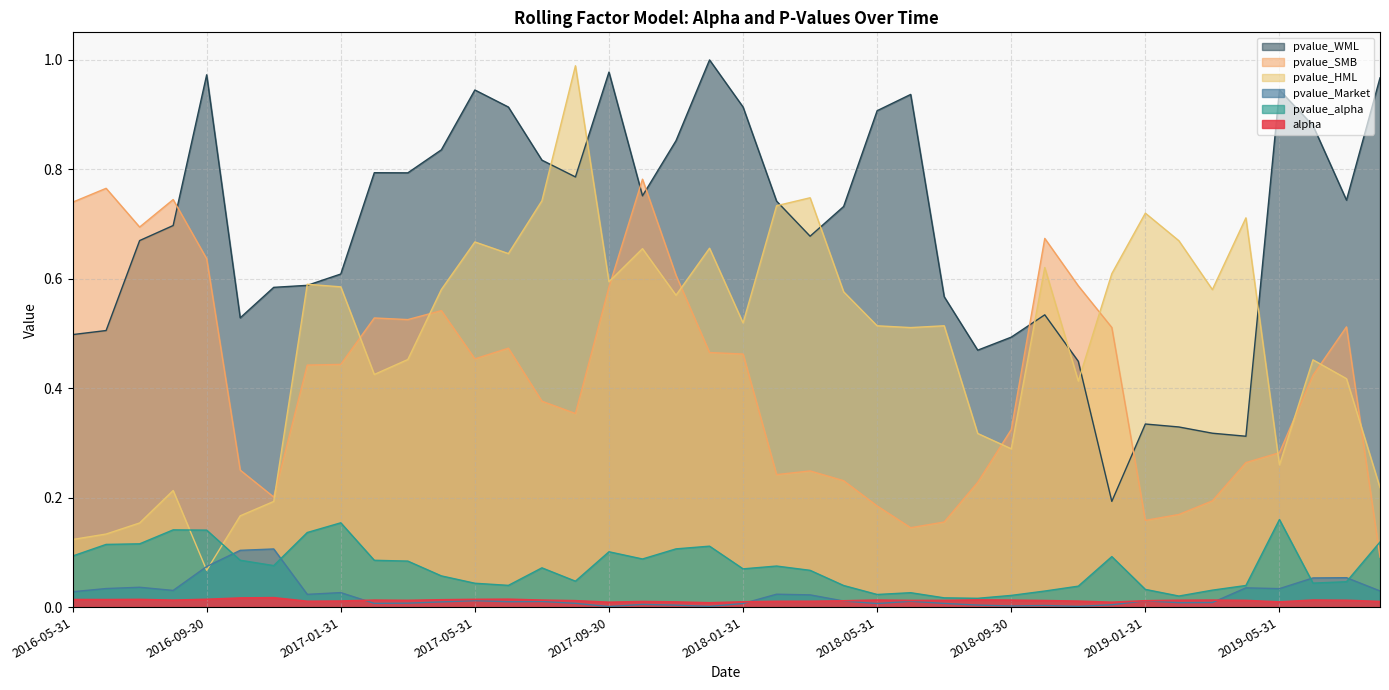

What is the label of the 35th point from the left?

2019-03-31